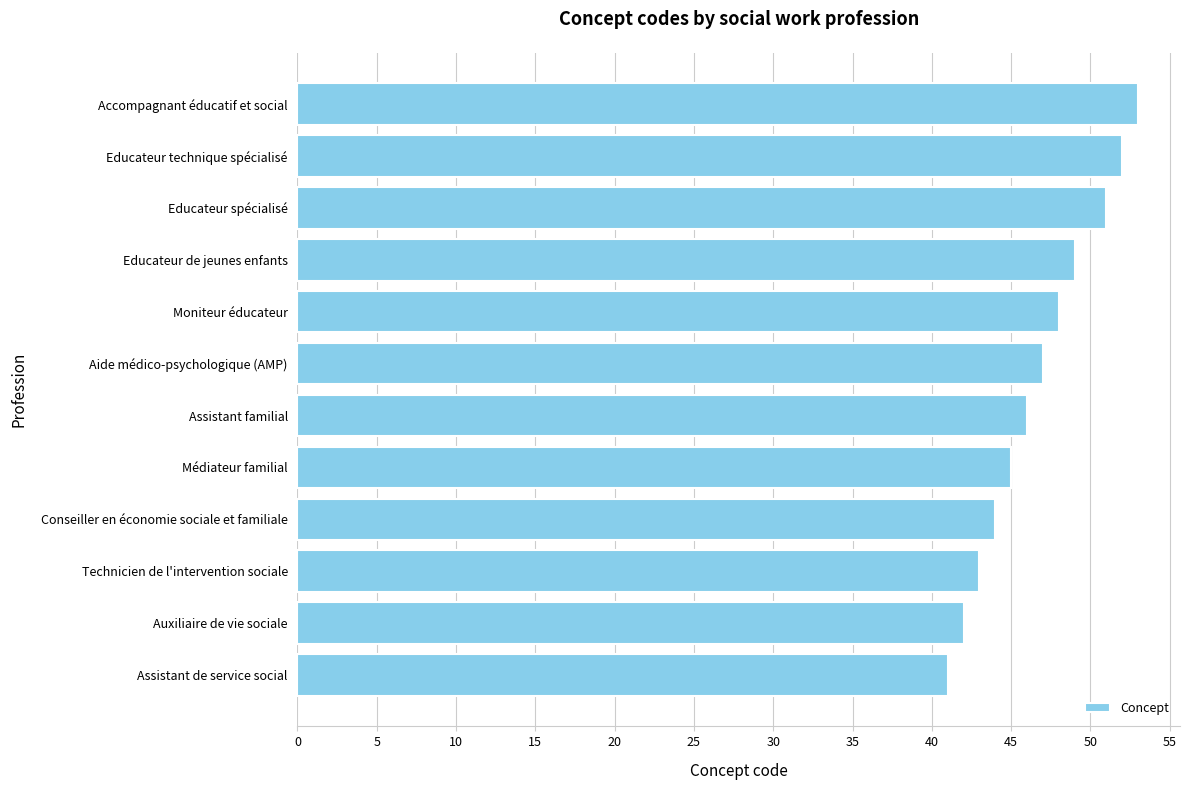

What is the approximate value at Auxiliaire de vie sociale, to the nearest 10?

40